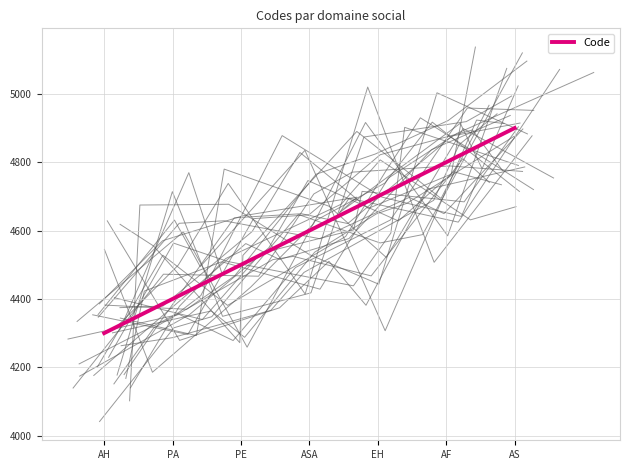

Rank the categories by value from lowest to highest.

AH, PA, PE, ASA, EH, AF, AS